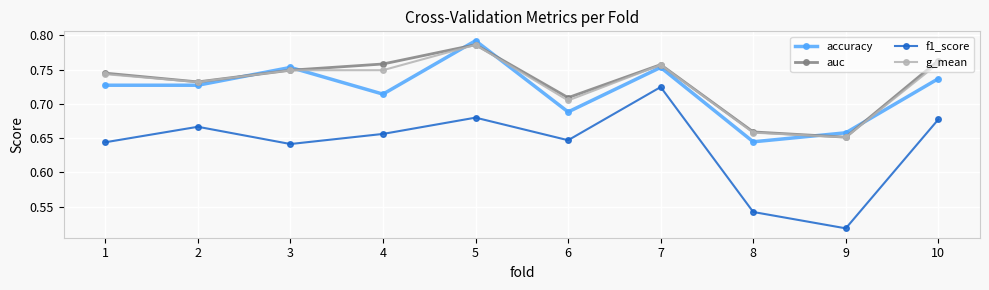

What is the sum of the f1_score values at 4 and 9?

1.2